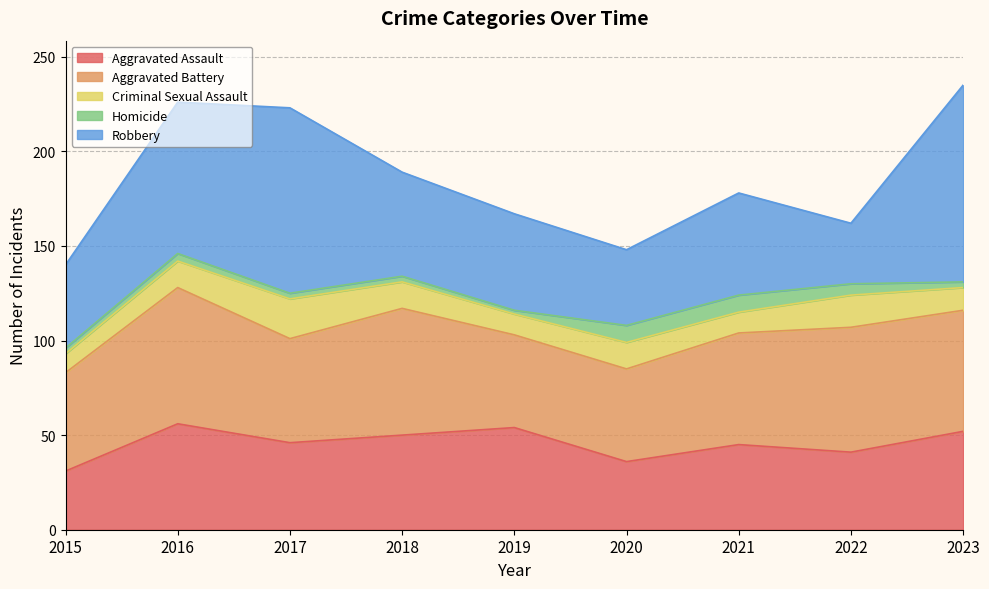

What is the approximate value of Homicide at 2019?

2